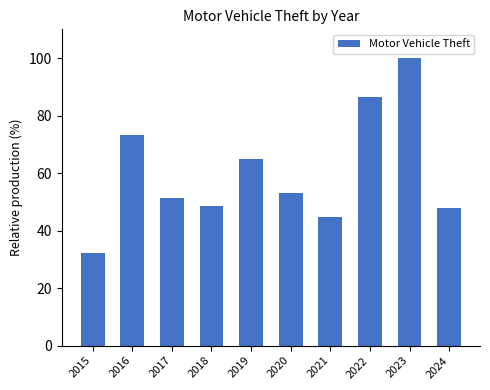

Reading left to right, list all the values displayed in this chart.

2015=32.1	2016=73.1	2017=51.5	2018=48.5	2019=64.9	2020=53.0	2021=44.8	2022=86.6	2023=100.0	2024=47.8